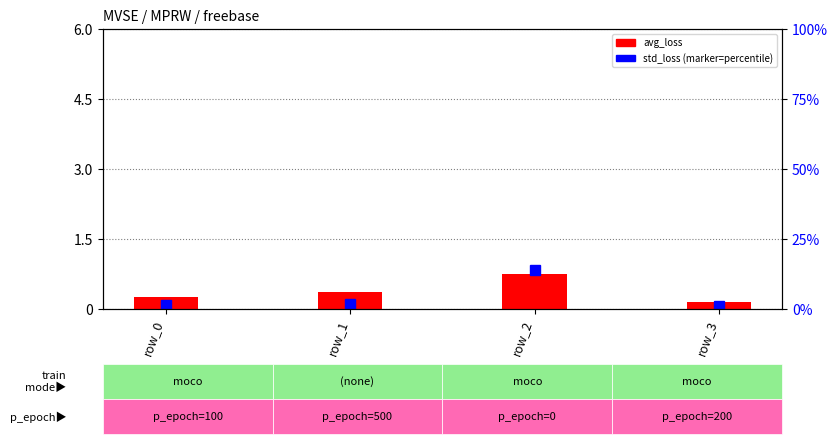

How many categories are shown in the chart?

4